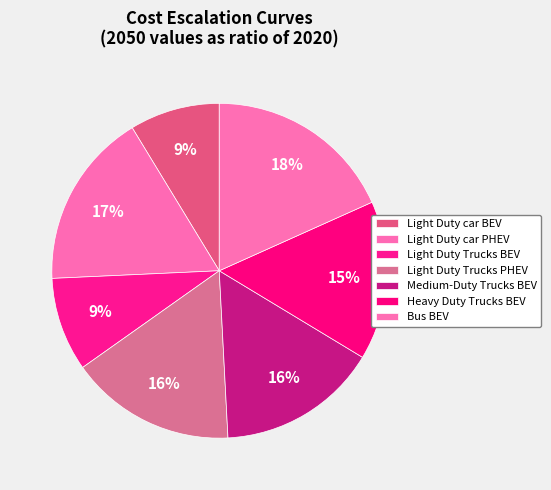

Does Light Duty Trucks PHEV account for over 50% of the chart?

No